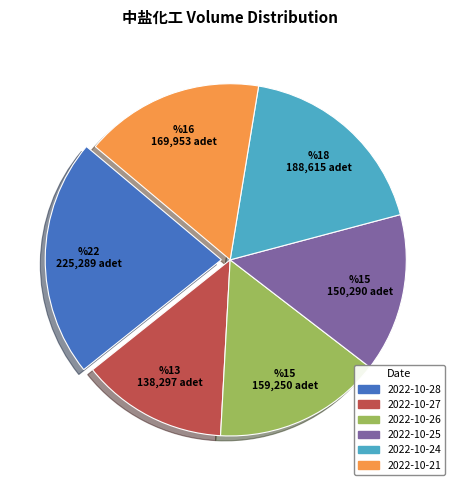

What is the ratio of the value at 2022-10-24 to the value at 2022-10-21?

1.1